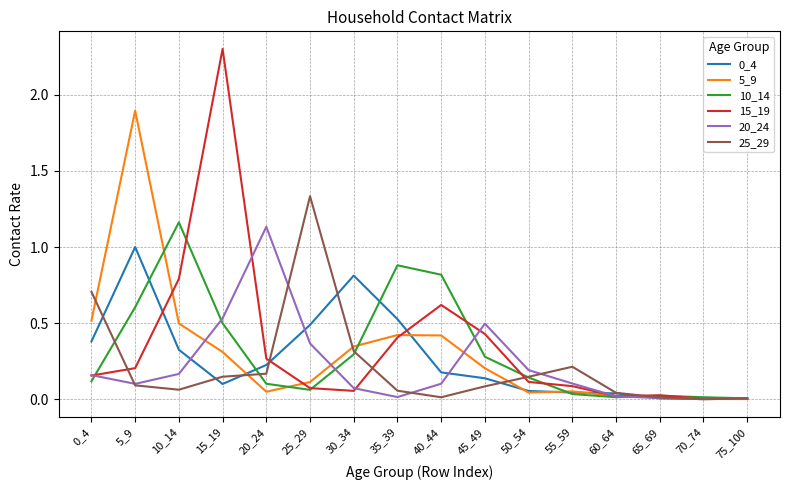

Where is the first local maximum for 15_19?

15_19